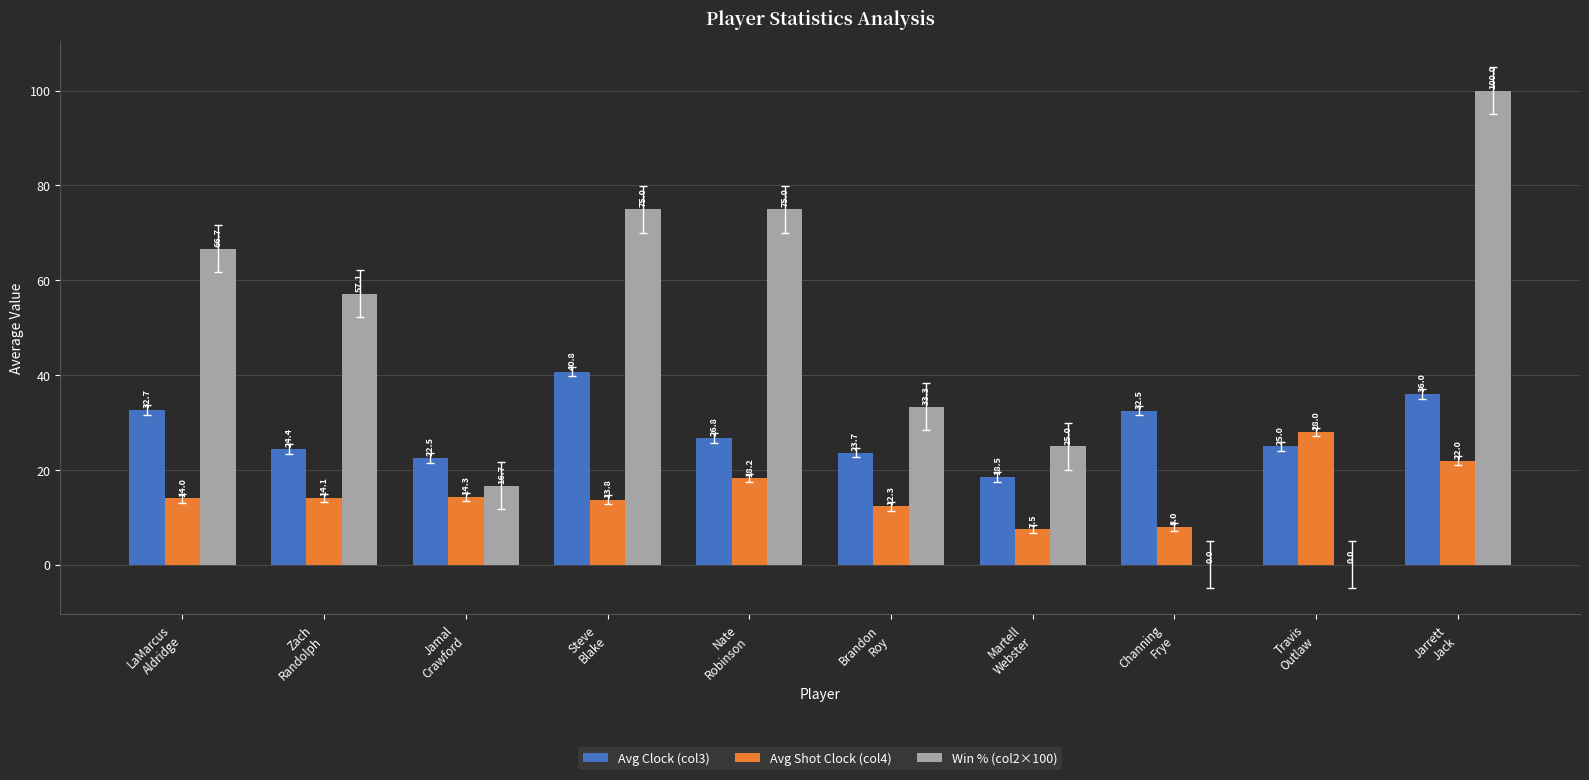

At which label is Win % (col2×100) closest to 50?

Zach
Randolph